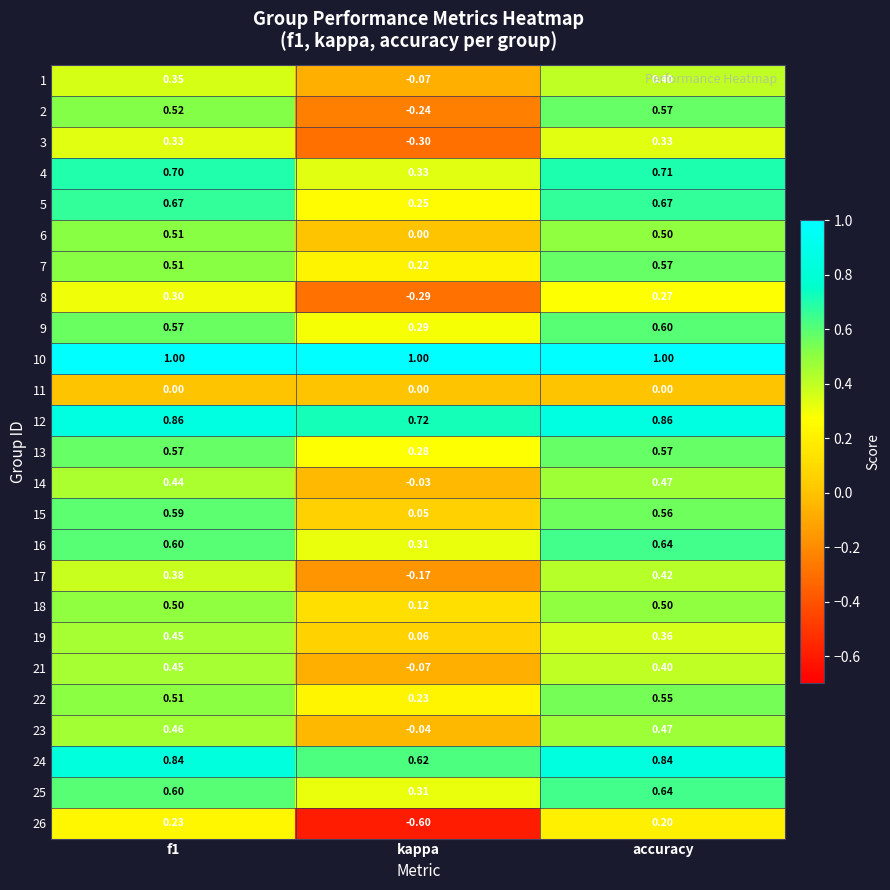

Where is 6 nearest to the value 0?

kappa